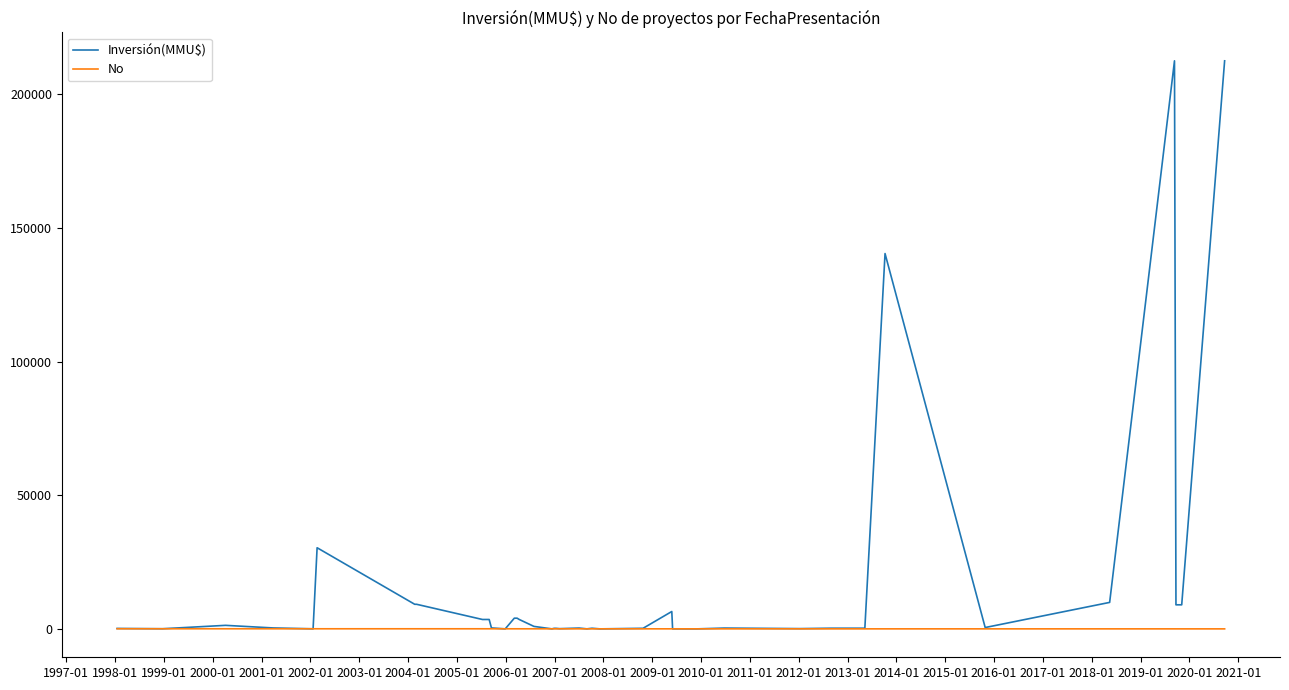

Which series has the largest range (max minus min)?

Inversión(MMU$)